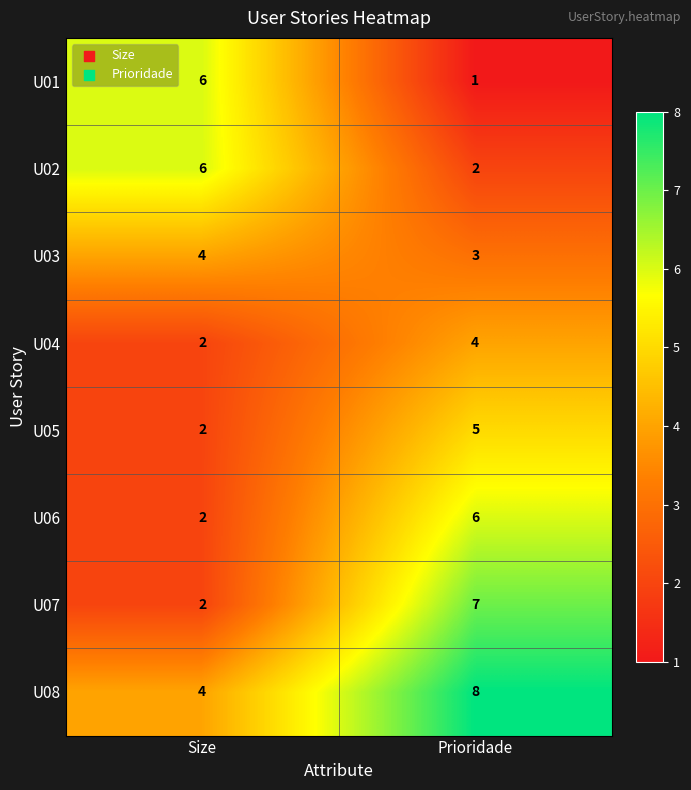

At which label does U04 reach its minimum?

Size